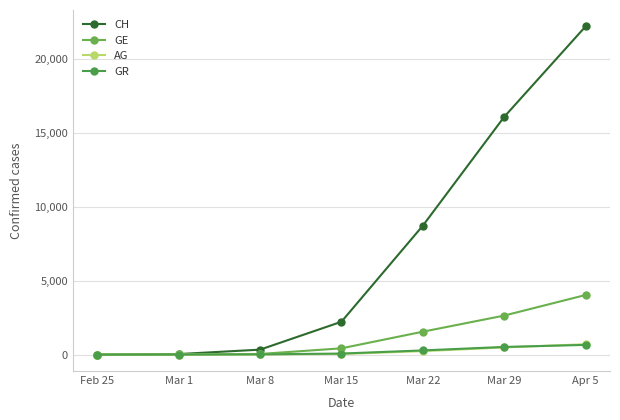

Count the number of data series in this chart.

4